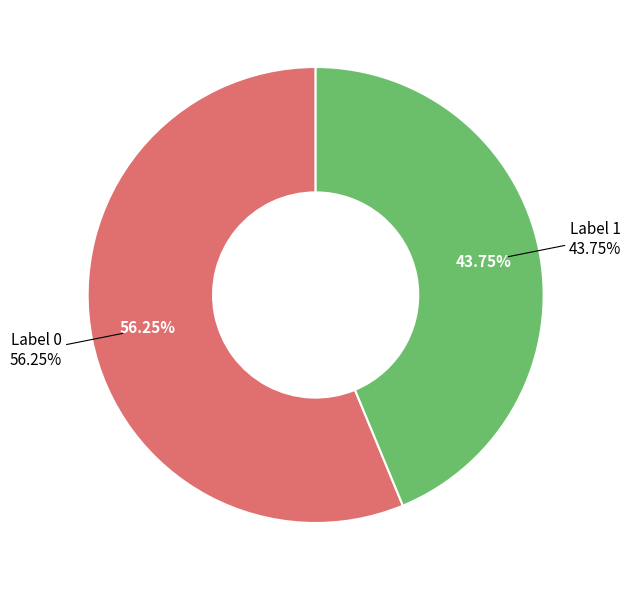

Is there a majority slice in this chart?

Yes